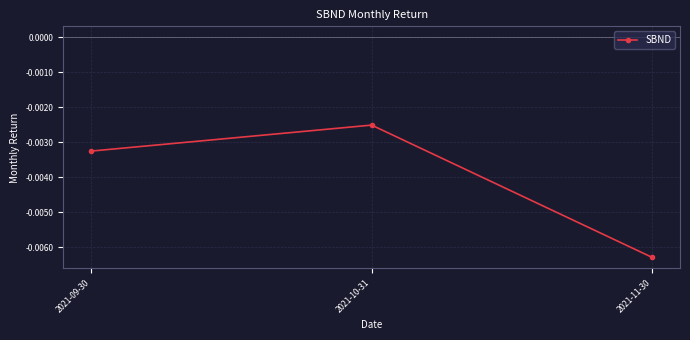

Rank the categories by value from highest to lowest.

2021-10-31, 2021-09-30, 2021-11-30